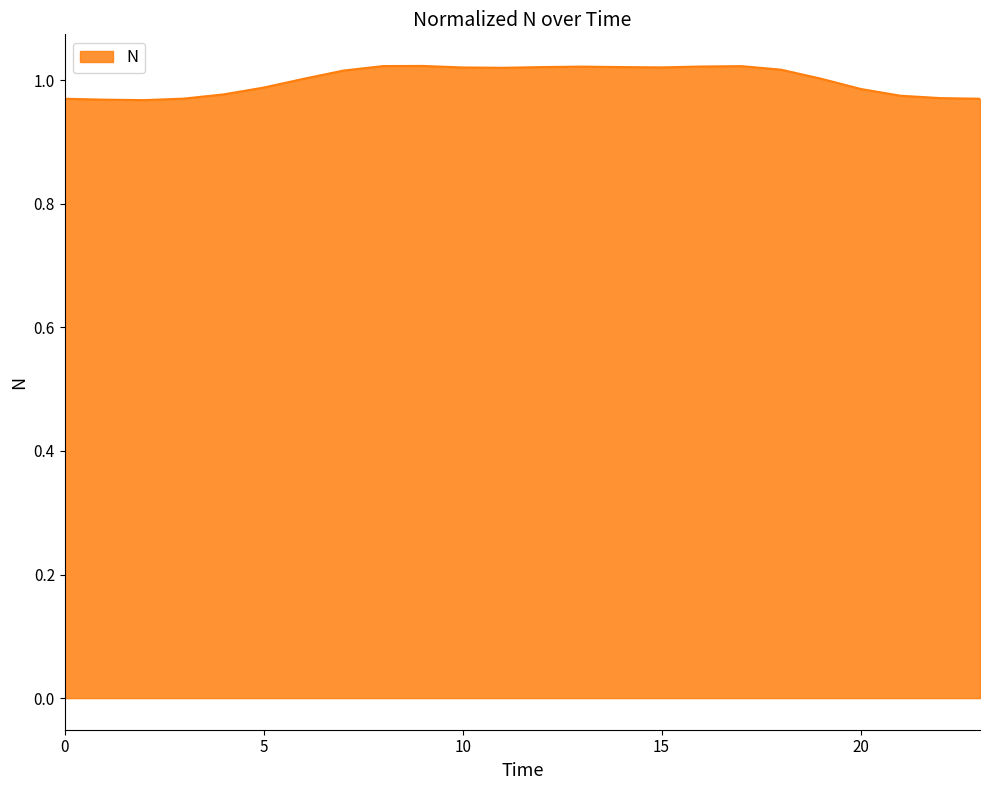

True or false: there are more than 1 points higher than both neighbors.

True